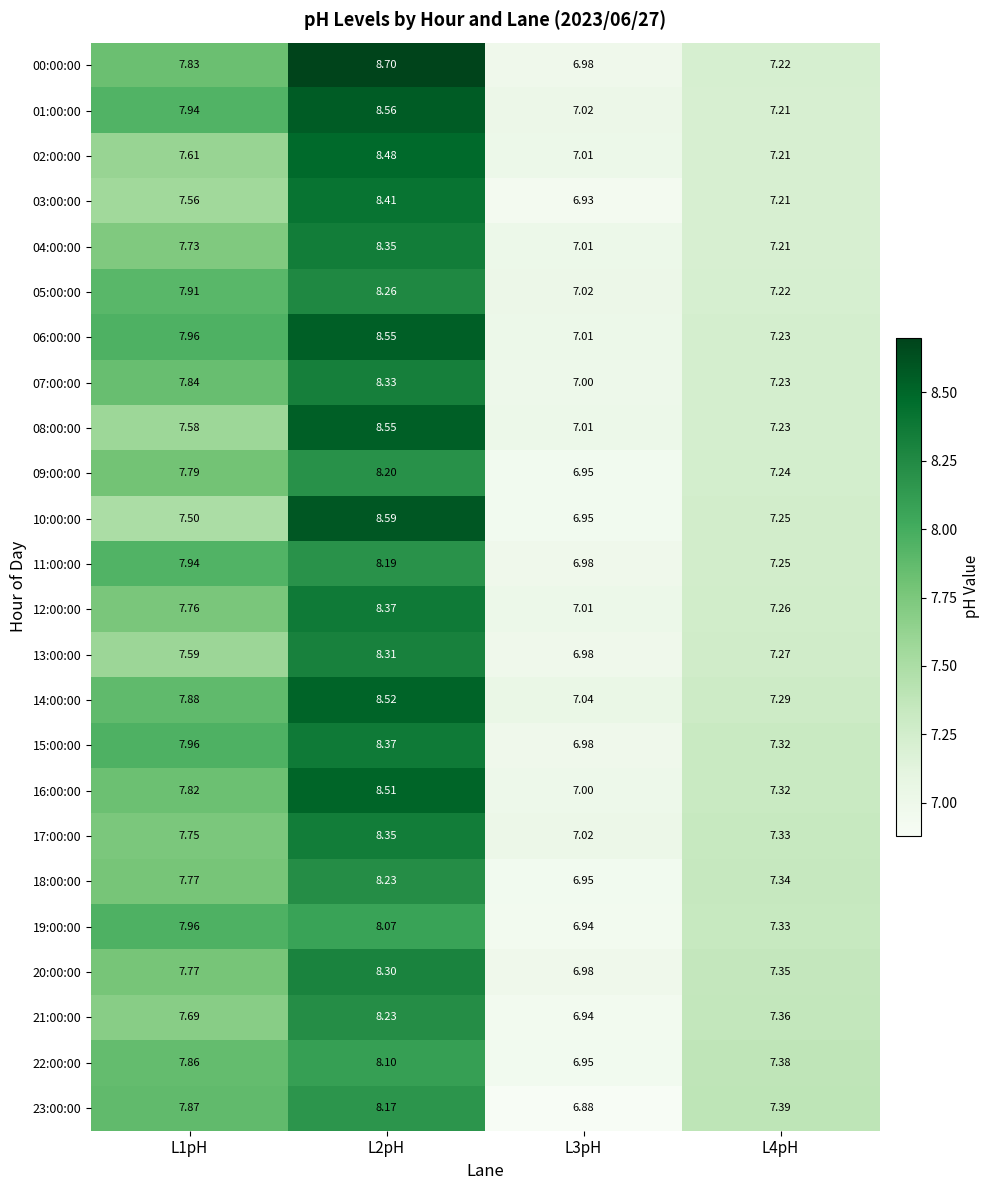

Is the value of 23:00:00 at L1pH greater than the value of 15:00:00 at L4pH?

Yes